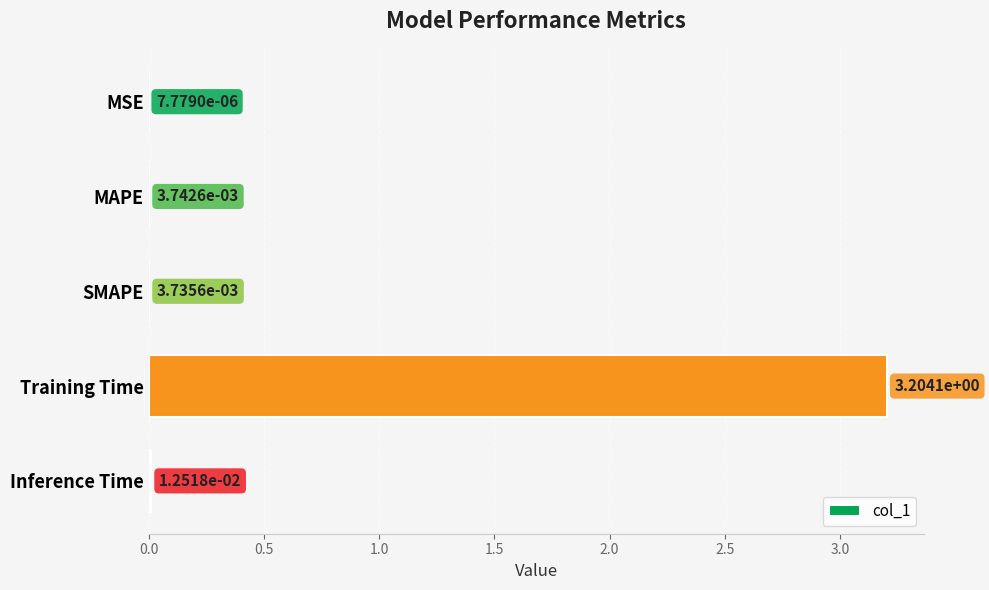

What is the change in value from MAPE to Training Time?

+3.2